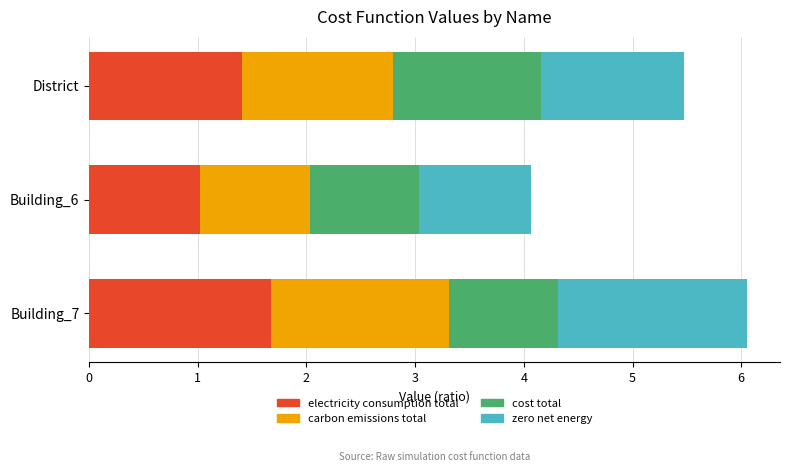

How many distinct data groups are displayed?

4